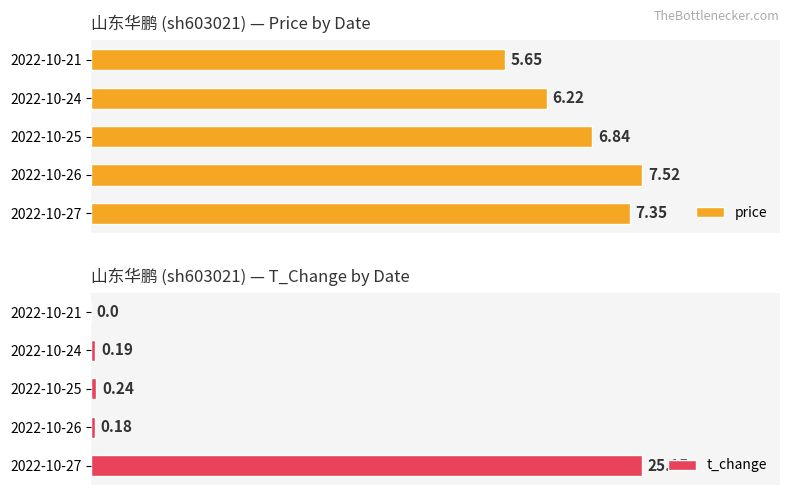

Is it true that t_change equals 0.2 at 3?

True